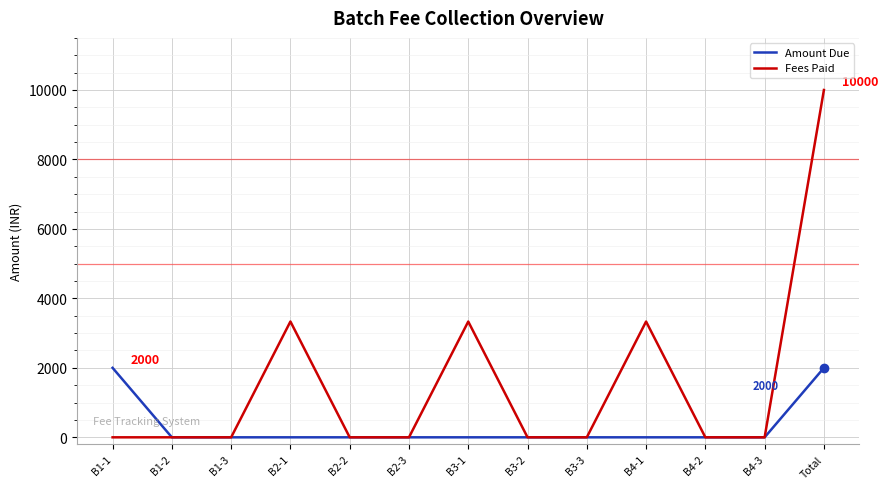

At which category is the sum across all series the highest?

Total